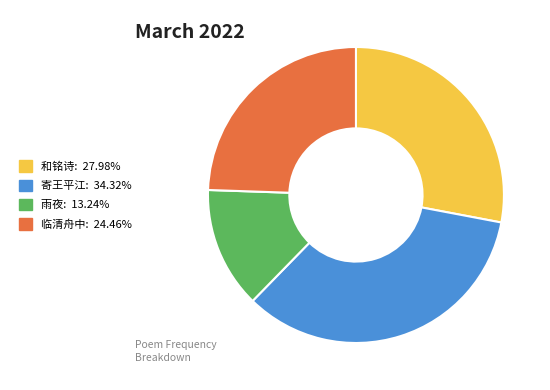

Does any single category account for the majority?

No